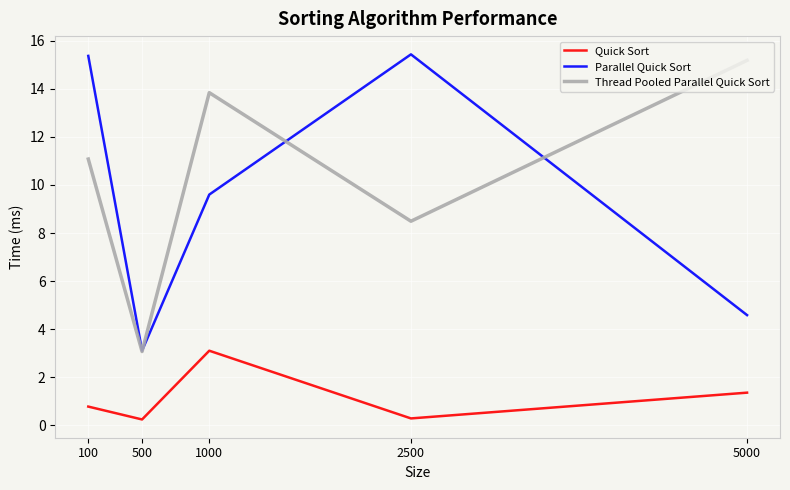

The Thread Pooled Parallel Quick Sort series shows 15.2 at 5000. True or false?

True